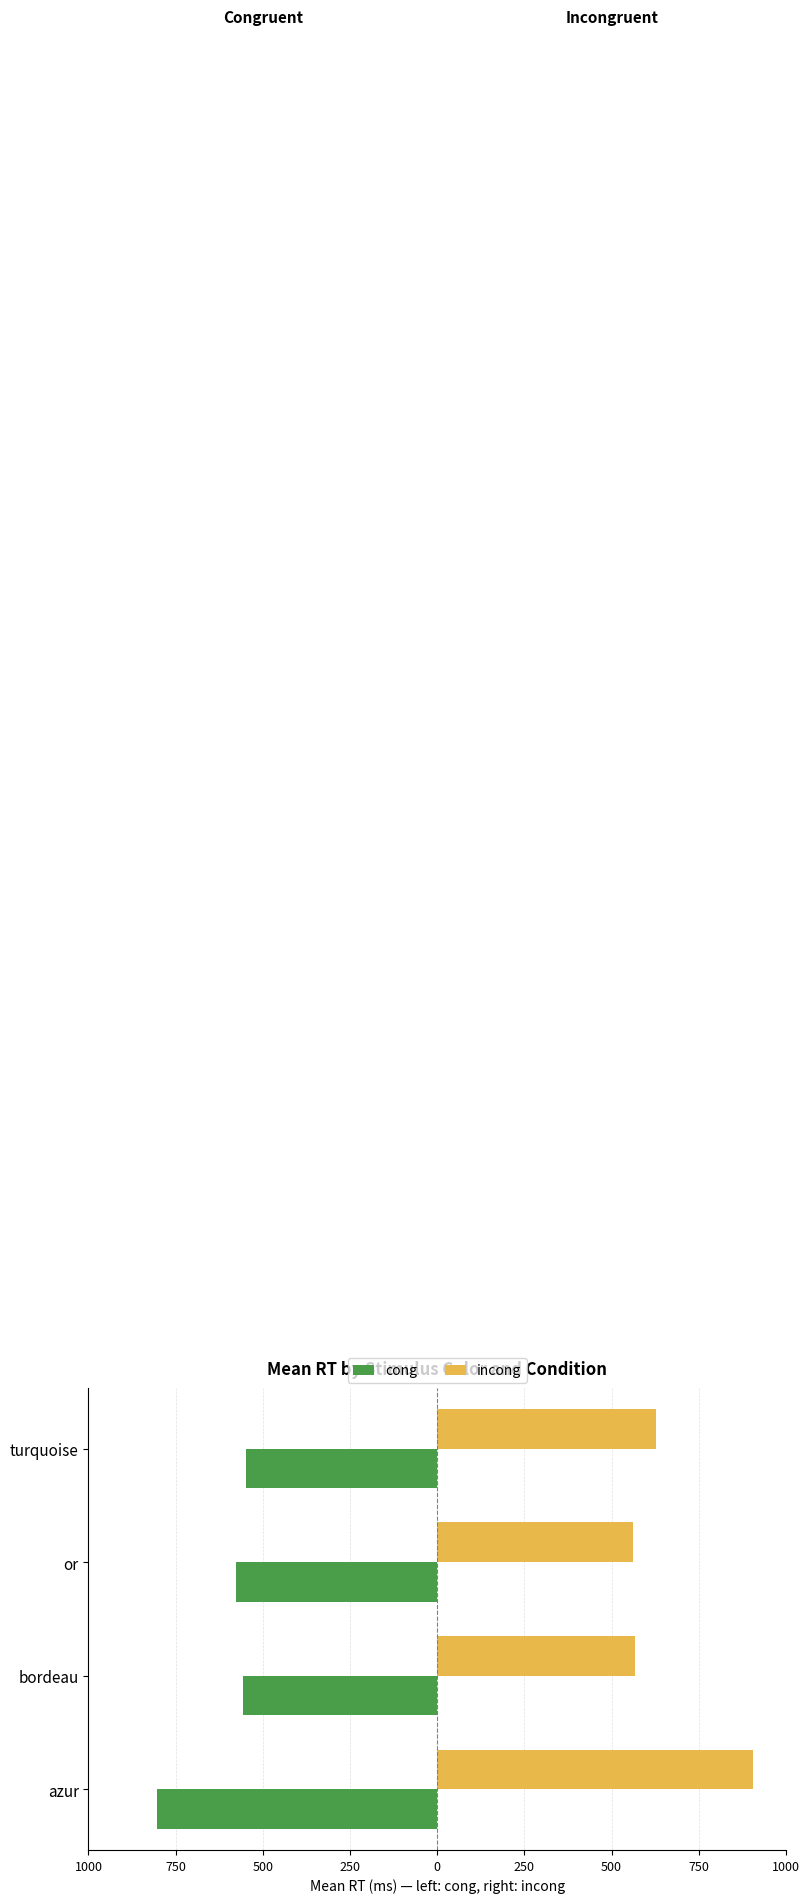

What are all the series names shown in the legend?

cong, incong